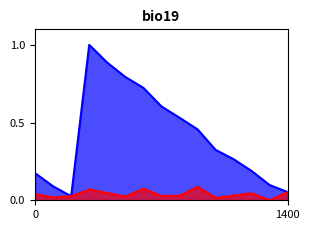

What is the maximum value shown in the chart?

1.0